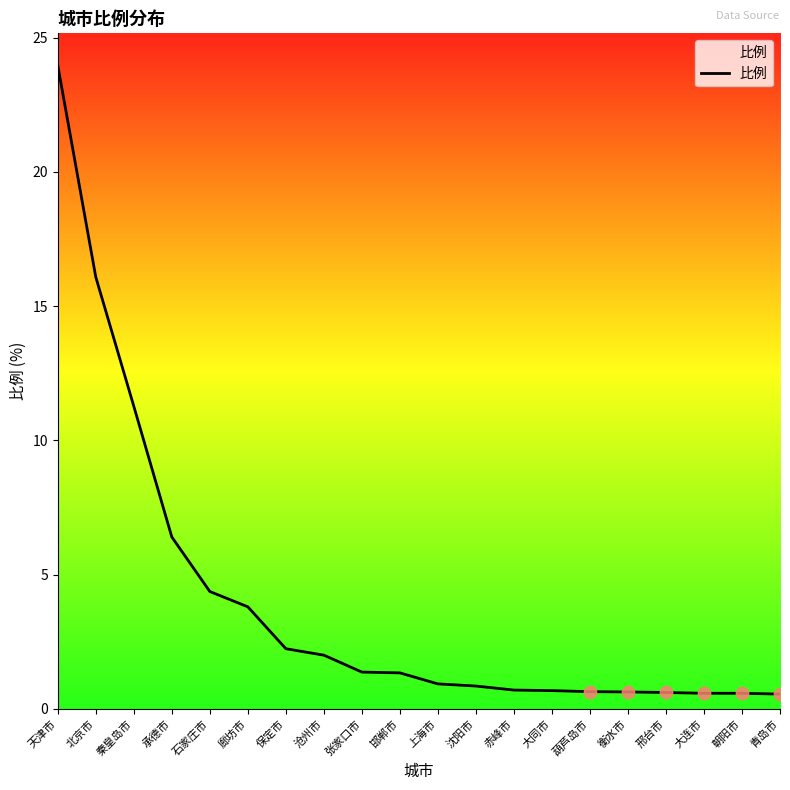

Between 邢台市 and 廊坊市, which is larger?

廊坊市